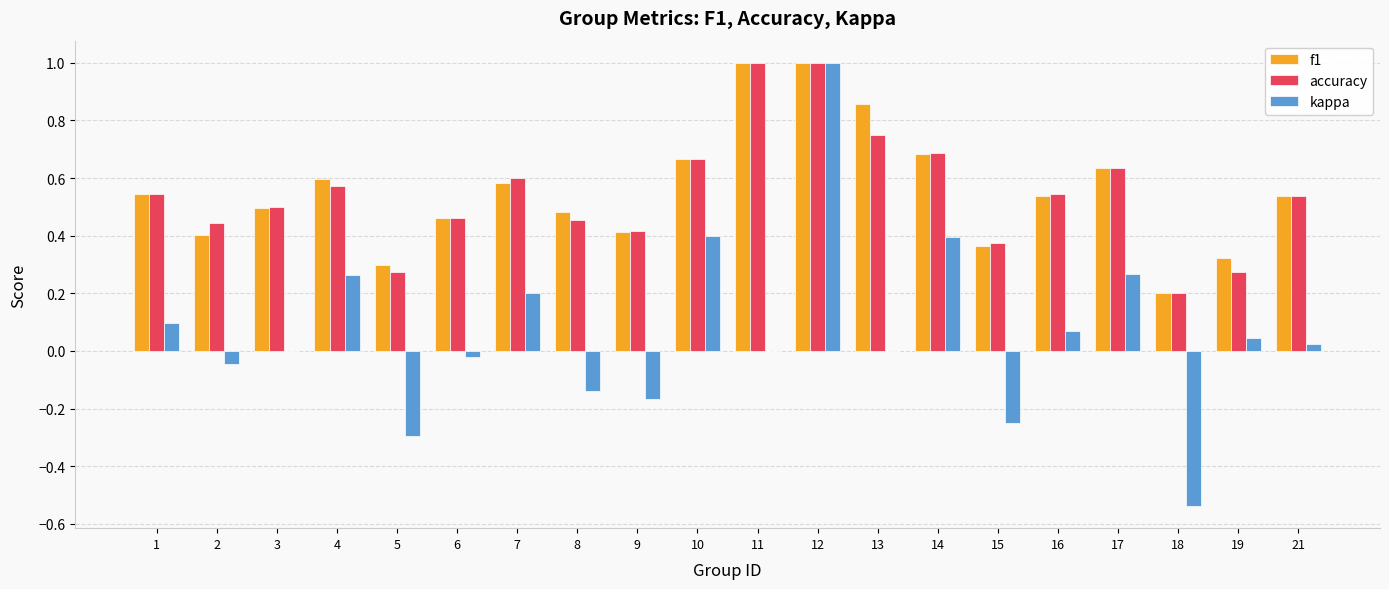

What is the sum of all kappa values?

1.3